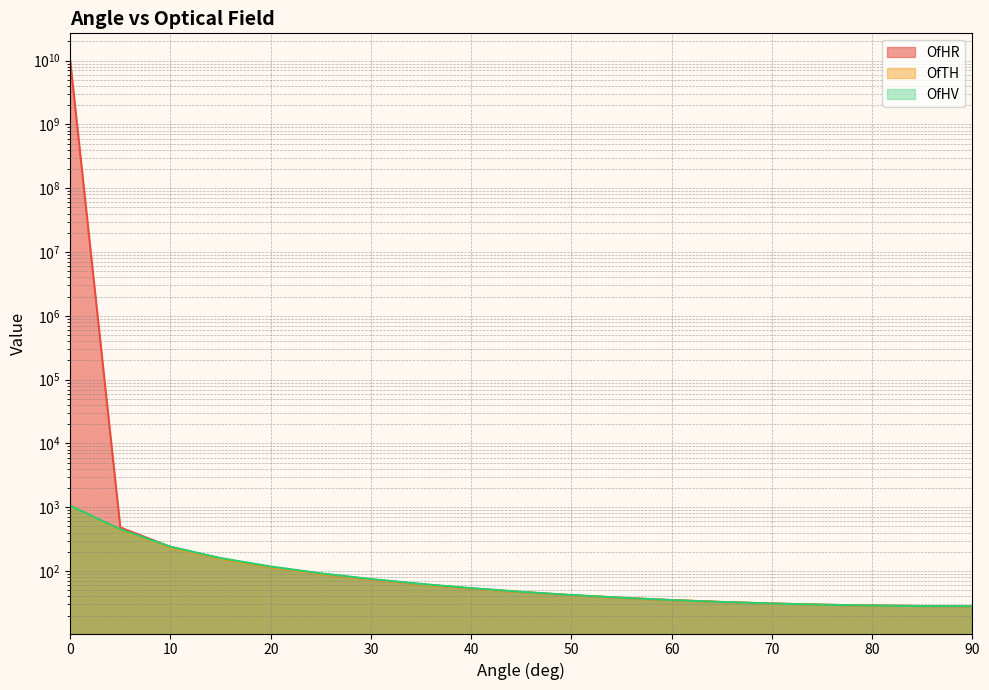

How many data points in OfHV are less than 47?

9